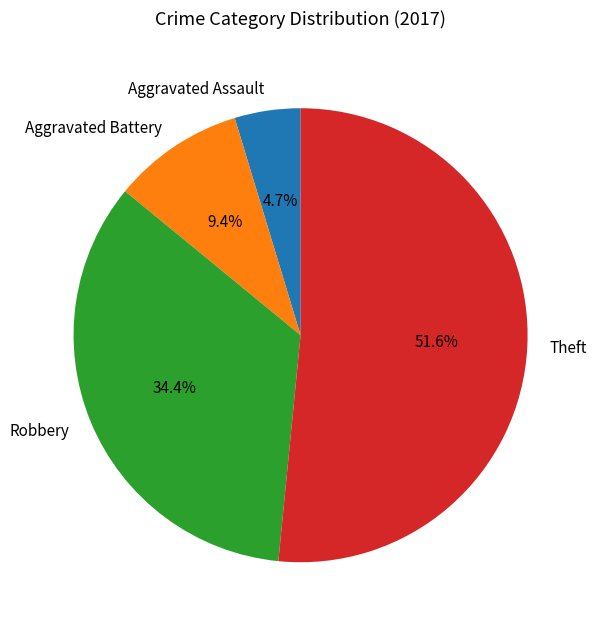

What is the ratio of the value at Theft to the value at Robbery?

1.5